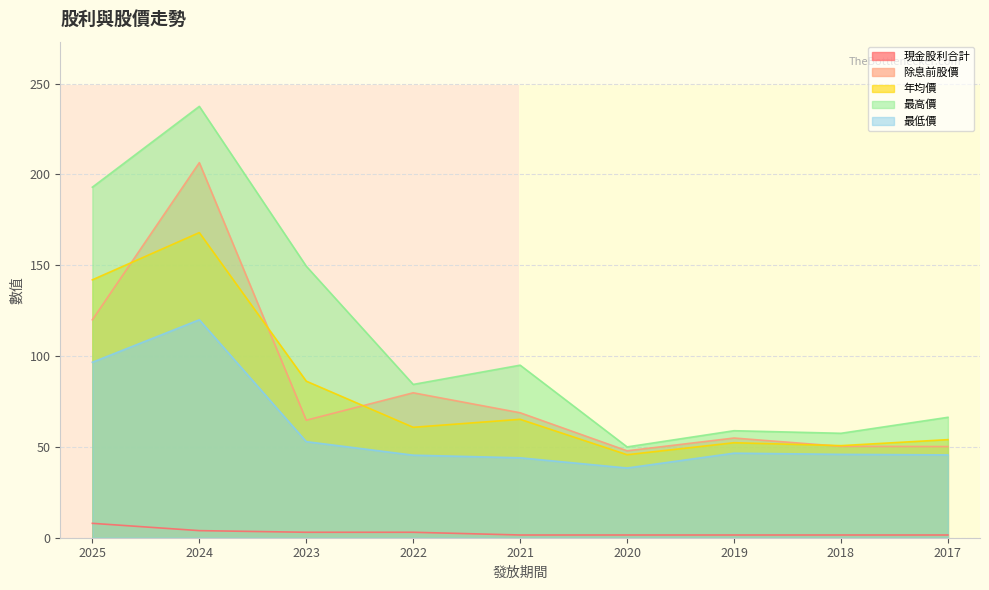

What is the difference between the highest and lowest values at 2024?

233.6